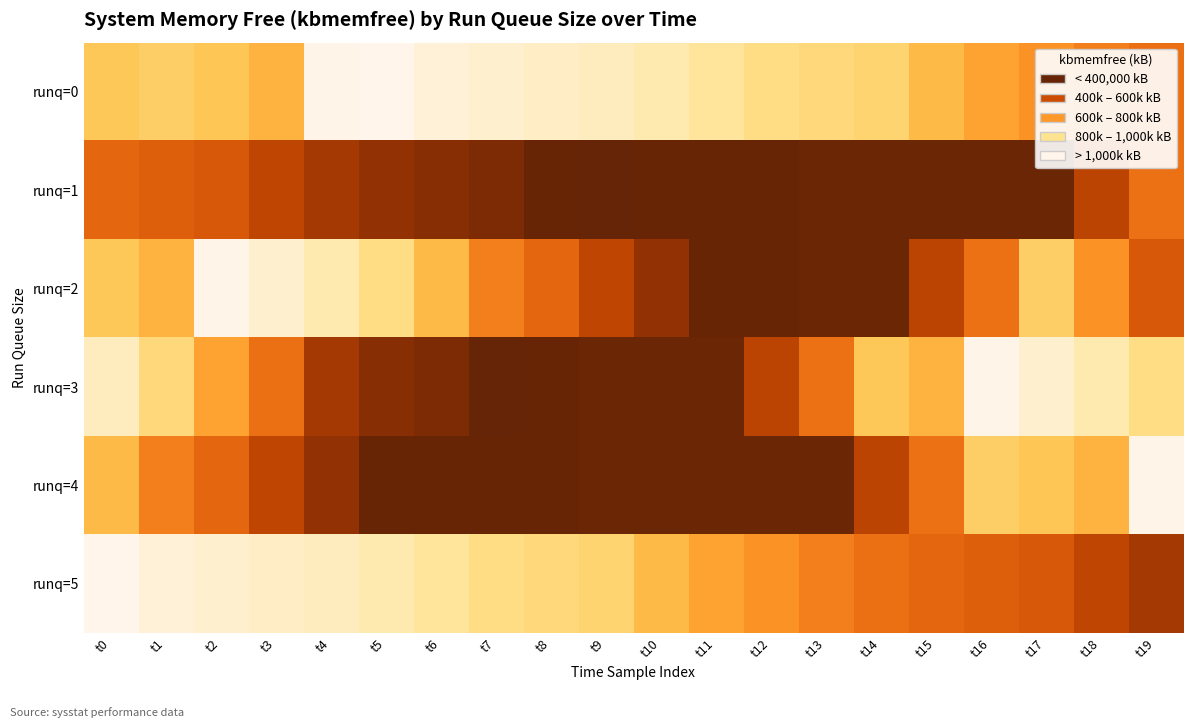

Reading right to left, extract all data points from this chart.

runq=0: t19=602348	t18=658320	t17=728696	t16=785396	t15=862804	t14=973480	t13=990812	t12=1016408	t11=1061352	t10=1092432	t9=1116780	t8=1129952	t7=1144248	t6=1156152	t5=1191556	t4=1185952	t3=839388	t2=909404	t1=950188	t0=921380
runq=1: t19=605824	t18=411228	t17=177556	t16=177912	t15=177972	t14=177948	t13=179856	t12=171004	t11=170692	t10=174680	t9=163428	t8=174812	t7=230904	t6=263076	t5=295040	t4=344832	t3=416612	t2=512060	t1=538116	t0=571828
runq=2: t19=512060	t18=728696	t17=950188	t16=605824	t15=411228	t14=177556	t13=177948	t12=174680	t11=174812	t10=295040	t9=416612	t8=571828	t7=658320	t6=862804	t5=1016408	t4=1092432	t3=1144248	t2=1185952	t1=839388	t0=921380
runq=3: t19=1016408	t18=1092432	t17=1144248	t16=1185952	t15=839388	t14=921380	t13=605824	t12=411228	t11=177972	t10=177912	t9=179856	t8=170692	t7=163428	t6=230904	t5=263076	t4=344832	t3=602348	t2=785396	t1=990812	t0=1116780
runq=4: t19=1185952	t18=839388	t17=909404	t16=950188	t15=605824	t14=411228	t13=177556	t12=177912	t11=177972	t10=177948	t9=179856	t8=171004	t7=170692	t6=174680	t5=174812	t4=295040	t3=416612	t2=571828	t1=658320	t0=862804
runq=5: t19=344832	t18=416612	t17=512060	t16=538116	t15=571828	t14=602348	t13=658320	t12=728696	t11=785396	t10=862804	t9=973480	t8=990812	t7=1016408	t6=1061352	t5=1092432	t4=1116780	t3=1129952	t2=1144248	t1=1156152	t0=1191556